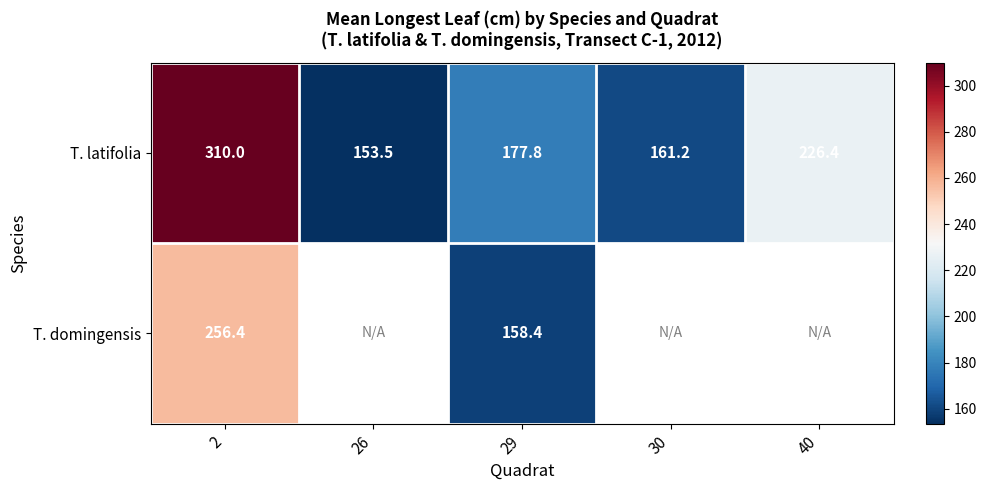

Rank the series at 2 from lowest to highest value.

T. domingensis, T. latifolia